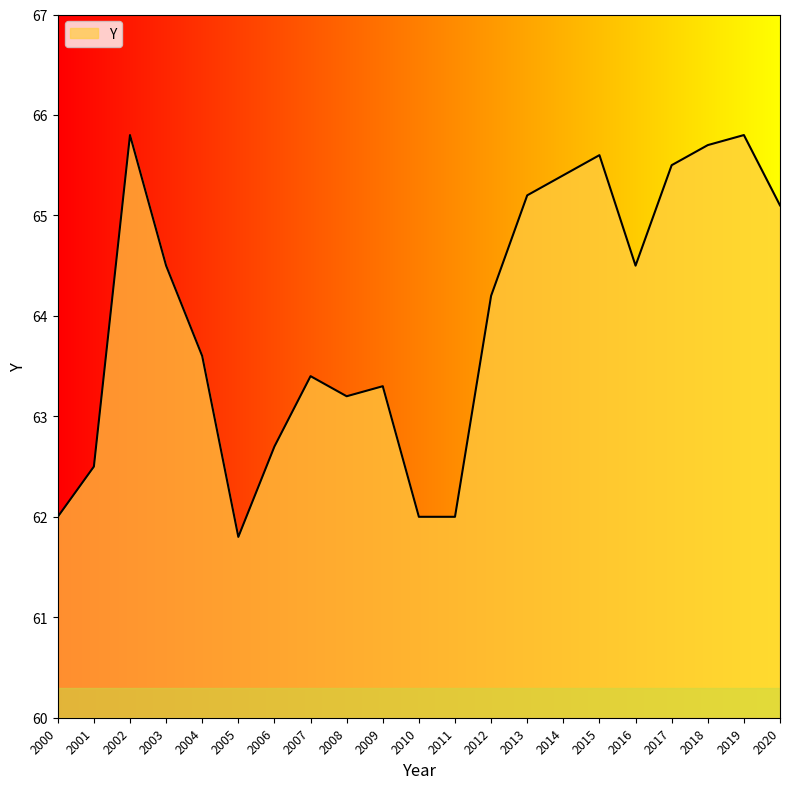

Reading left to right, extract all data points from this chart.

62.0	62.5	65.8	64.5	63.6	61.8	62.7	63.4	63.2	63.3	62.0	62.0	64.2	65.2	65.4	65.6	64.5	65.5	65.7	65.8	65.1